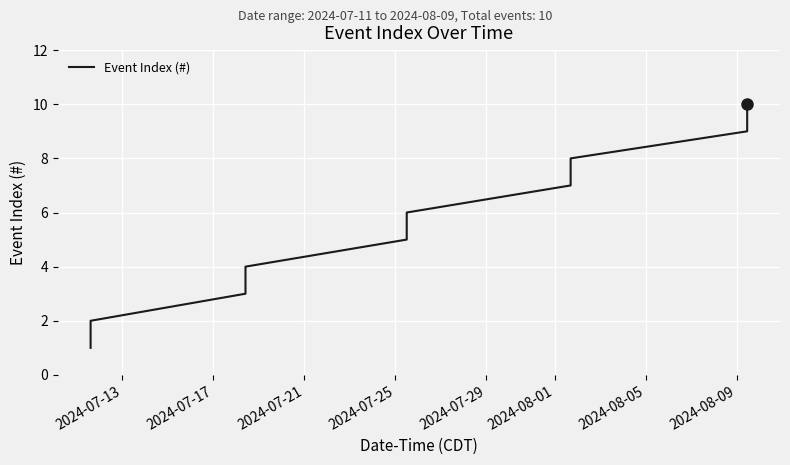

What is the maximum value shown in the chart?

10